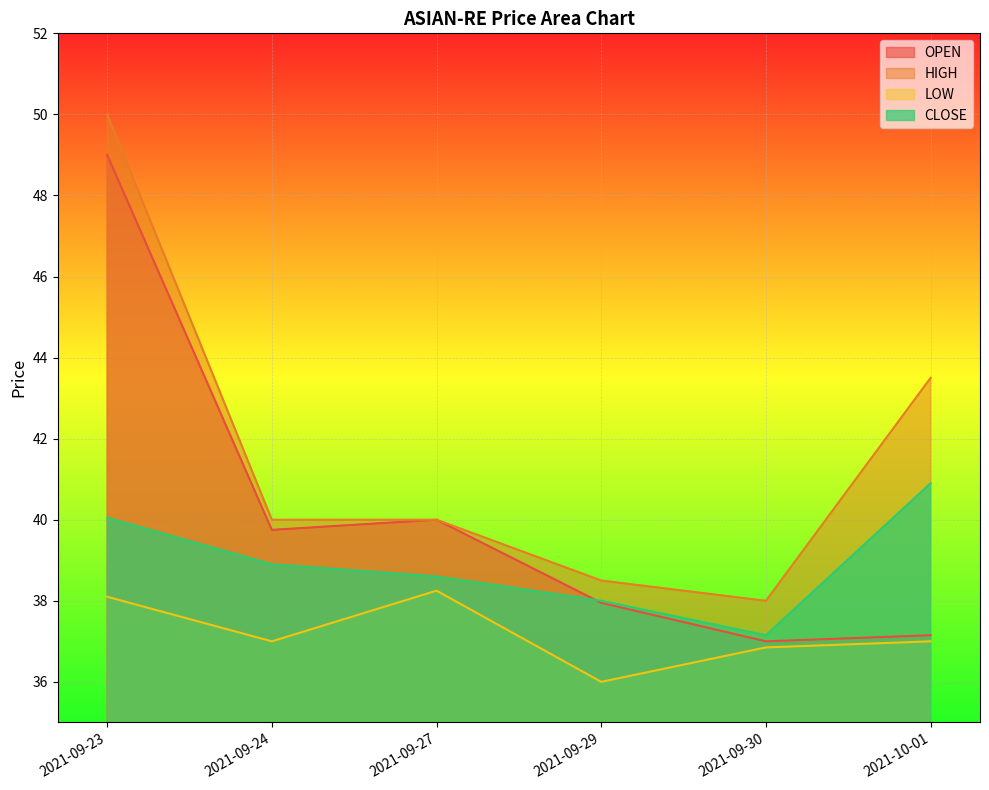

At which category is the sum across all series the highest?

2021-09-23